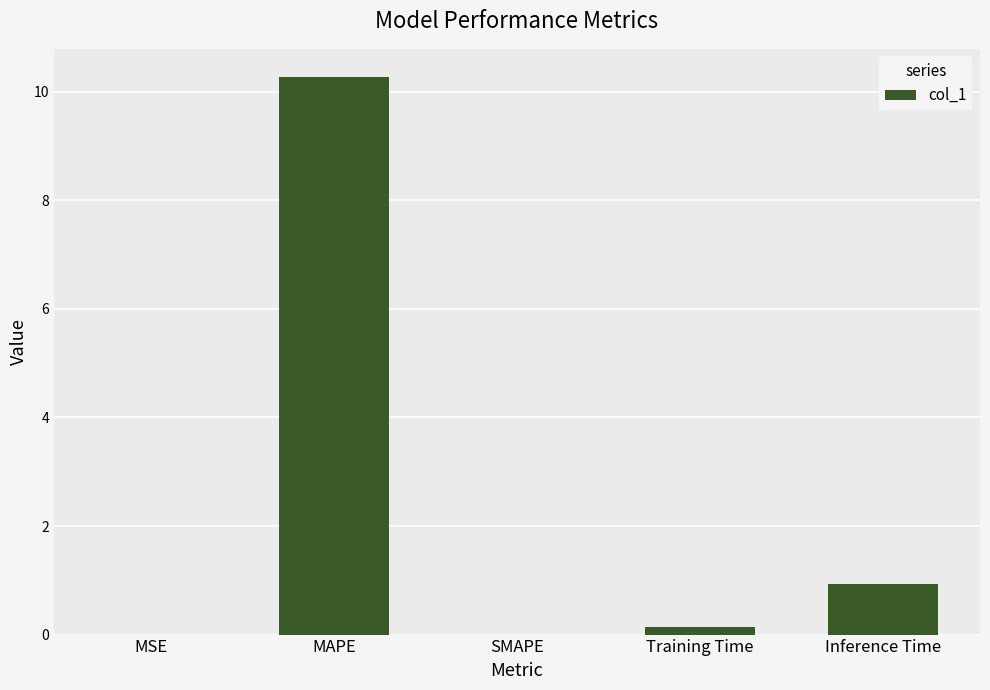

Is it true that the value at Inference Time is 1.4?

False